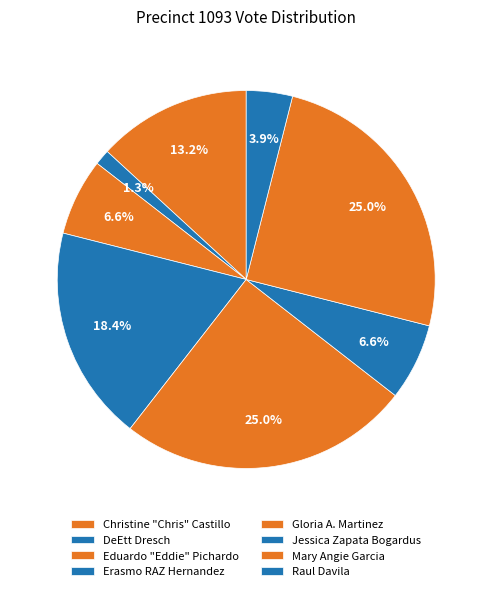

To the nearest percent, what is the average slice percentage?

12%